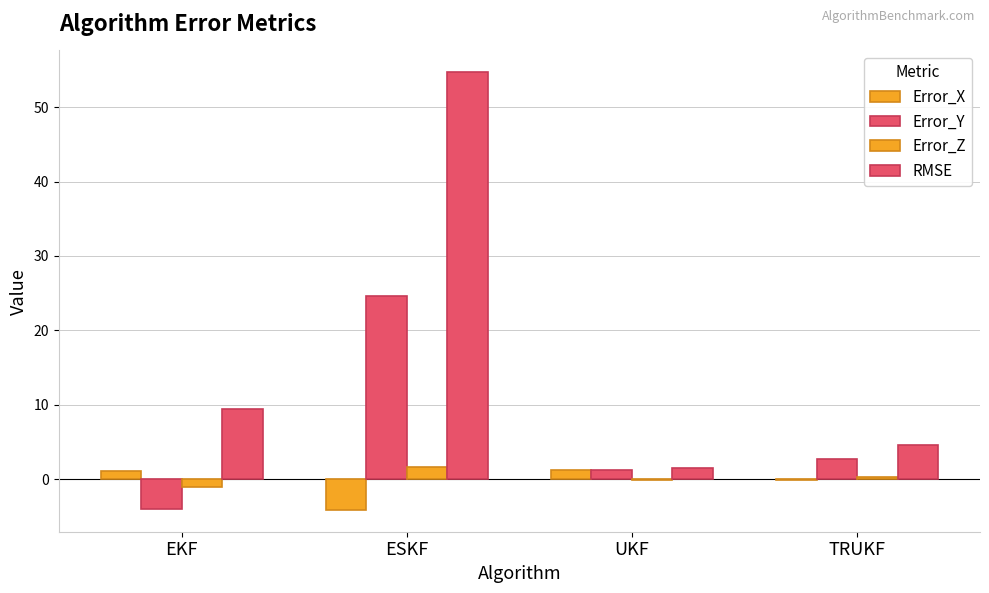

How many values in the RMSE series exceed 9?

2